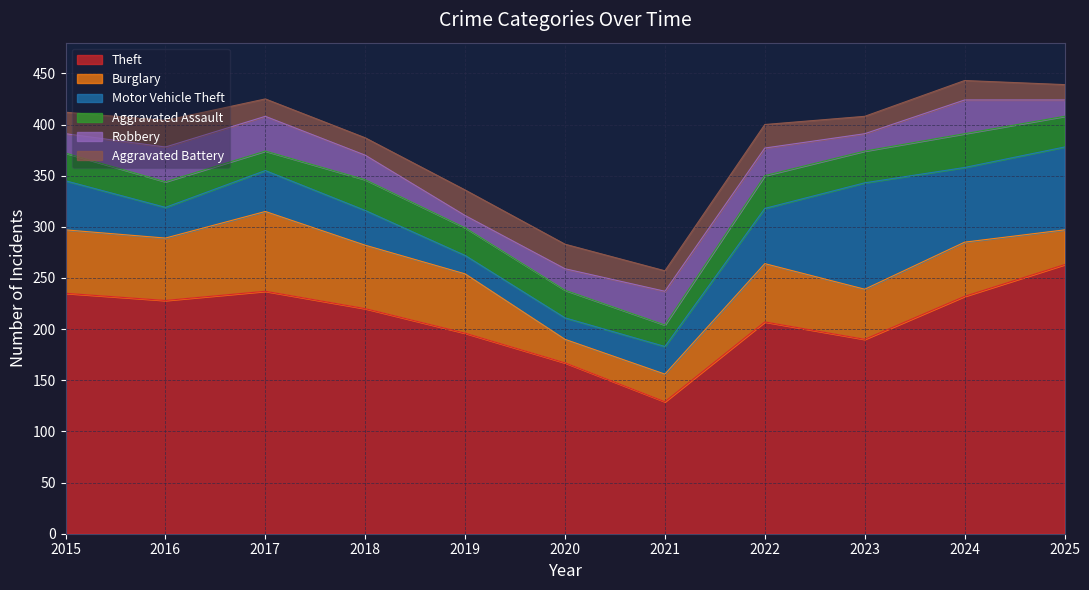

What is the value of the Robbery point at the 6th from the left?

21